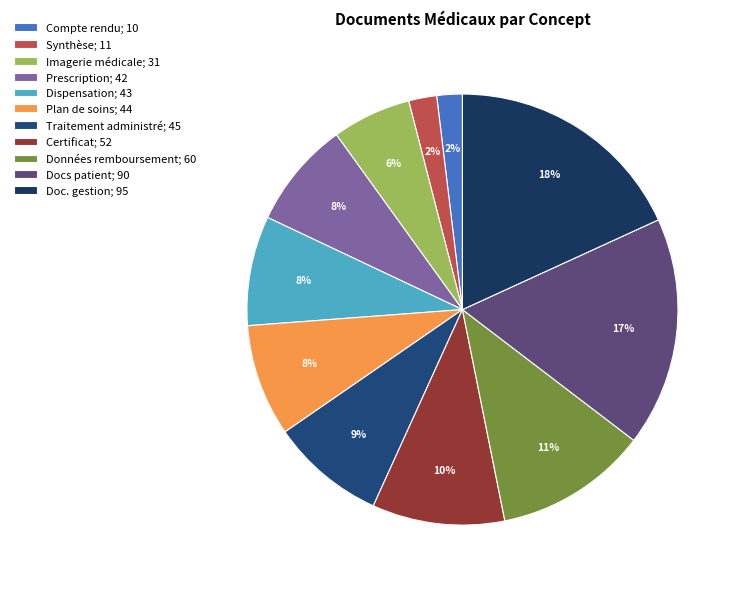

Which category has the smallest portion of the pie?

Compte rendu